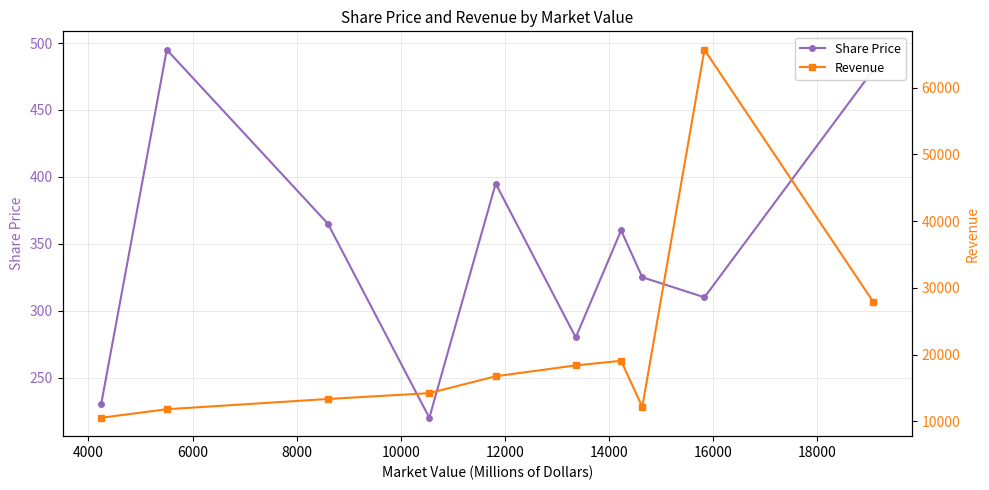

What is the sum of the Revenue values at 8000 and 18000?

30905